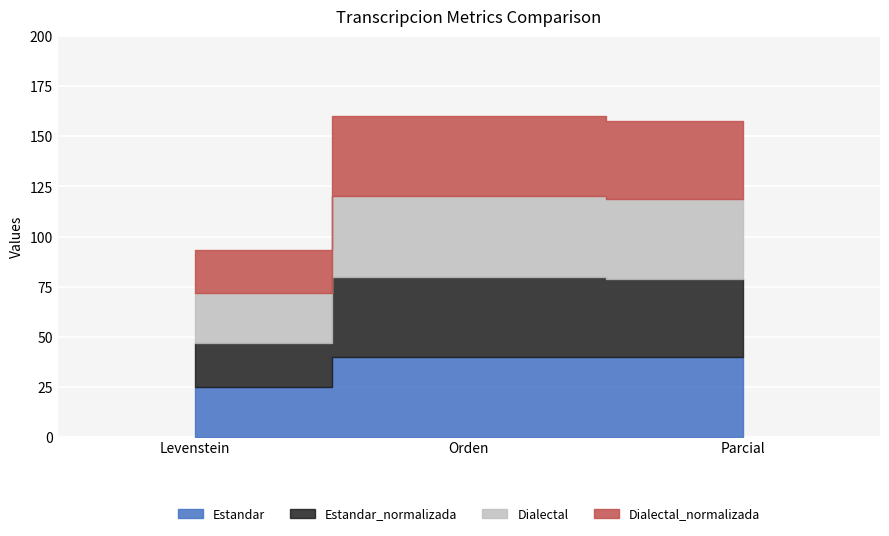

What is the difference between the second highest and minimum values in the Estandar series?

15.0